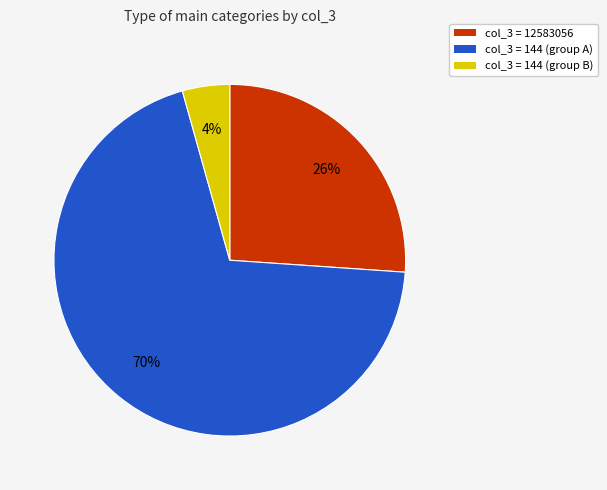

To the nearest percent, what is the average slice percentage?

33%